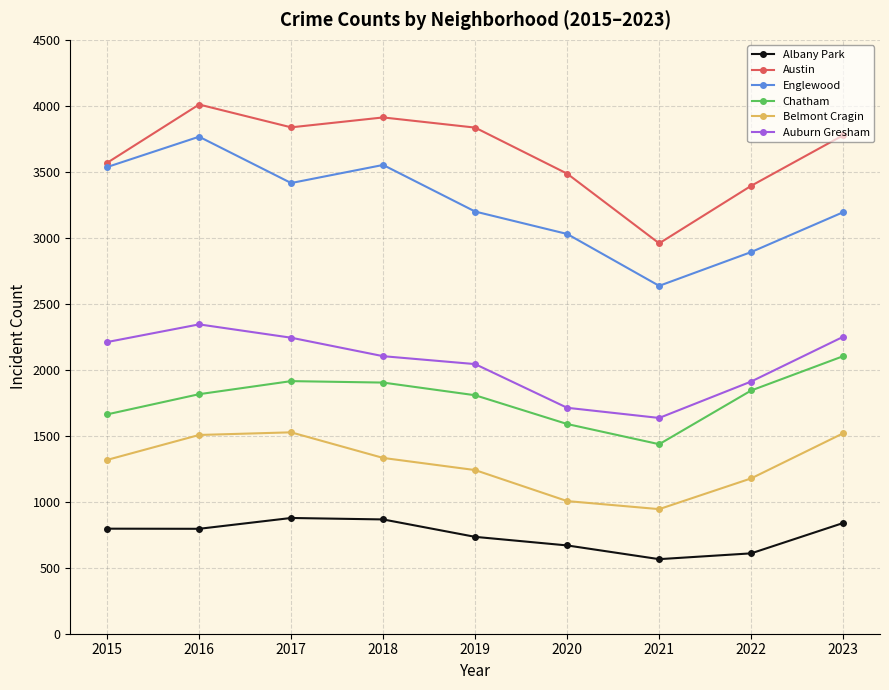

Which category has the lowest value in the Austin series?

2021